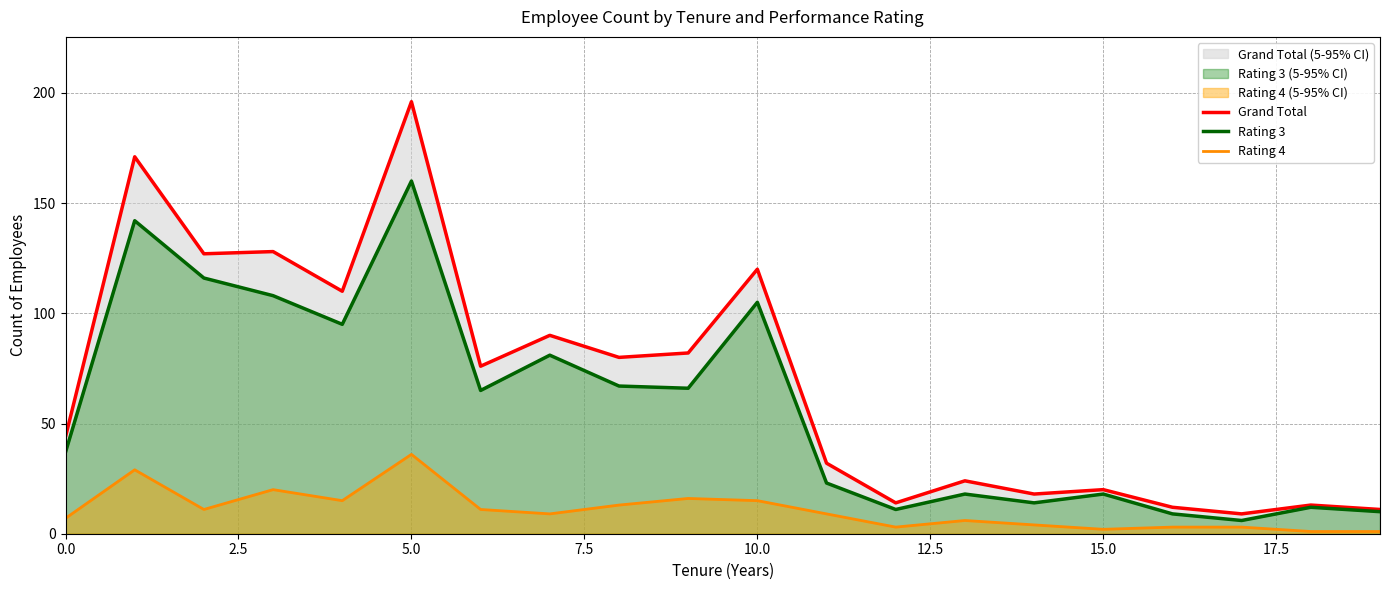

What position from the right is 18?

2